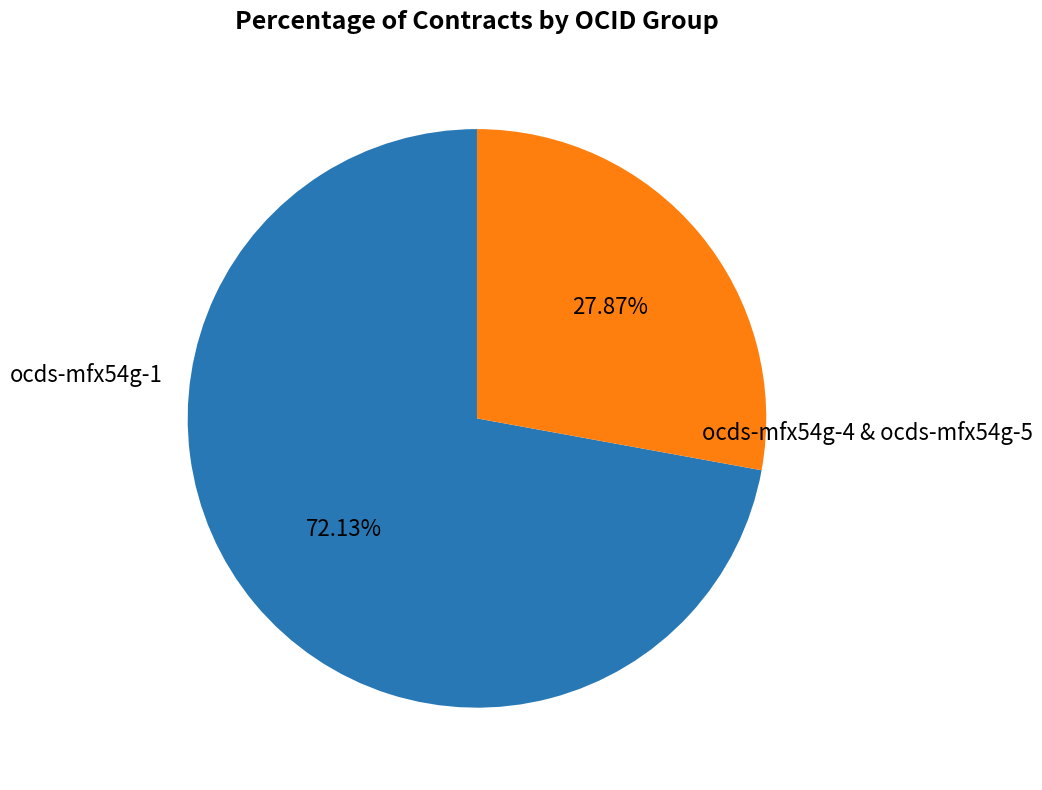

Is there a majority slice in this chart?

Yes